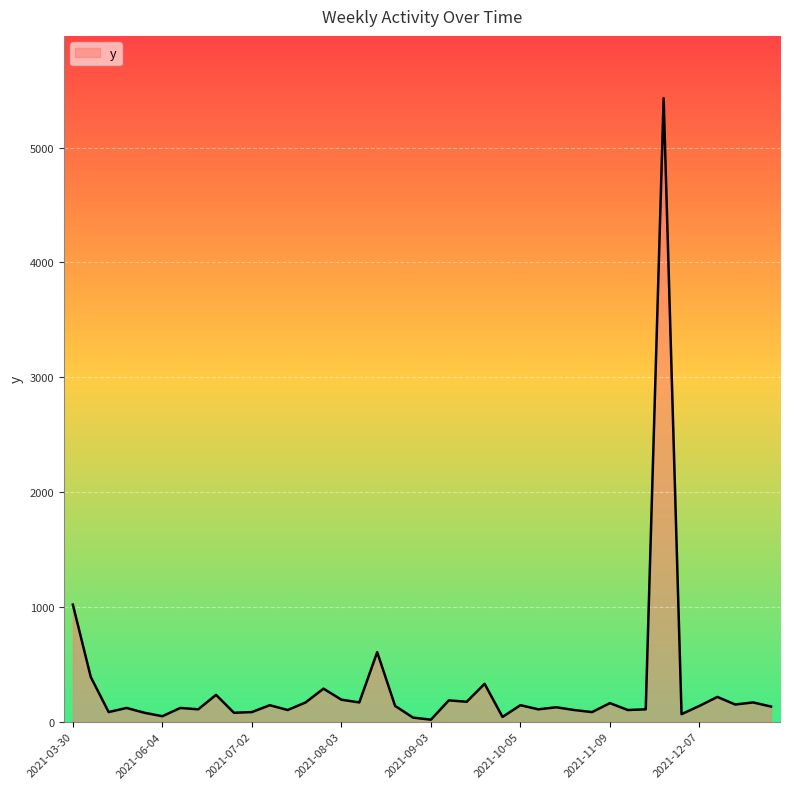

What is the greatest value displayed?

5430